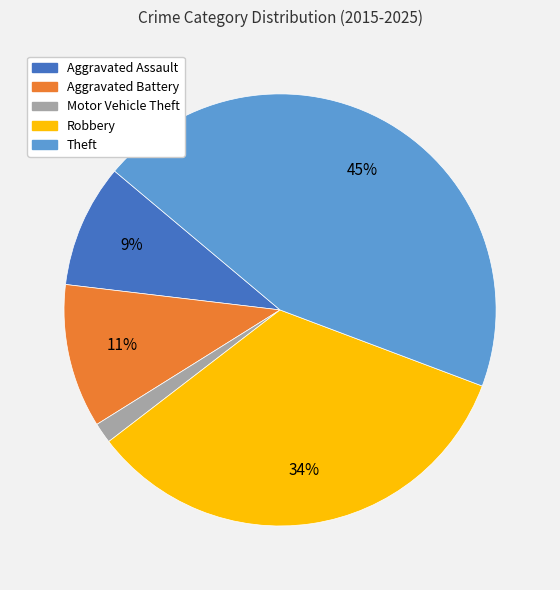

What percentage is the Aggravated Assault slice, to the nearest percent?

9%